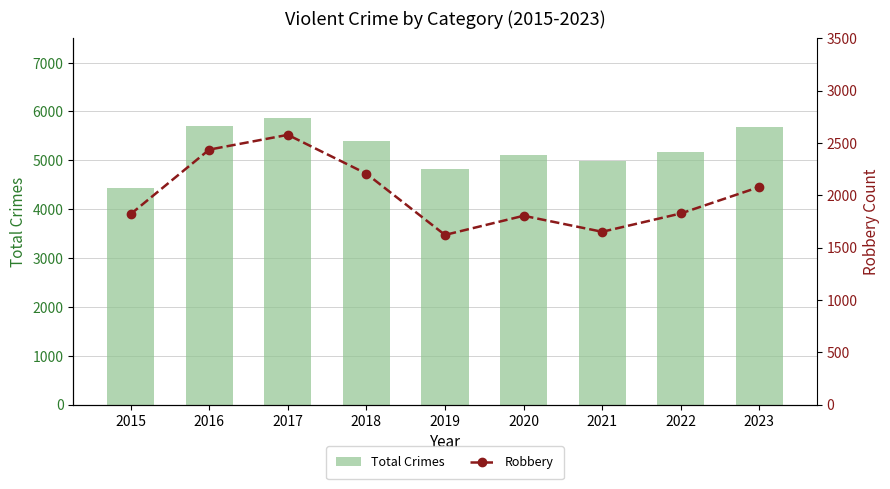

What is the highest value of the Total Crimes series?

5865